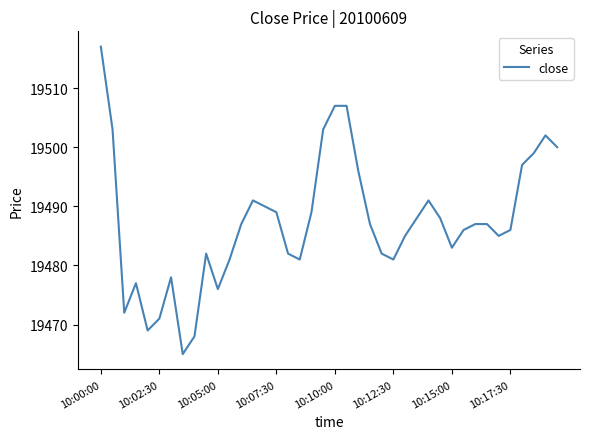

What is the difference between the maximum and minimum values?

52